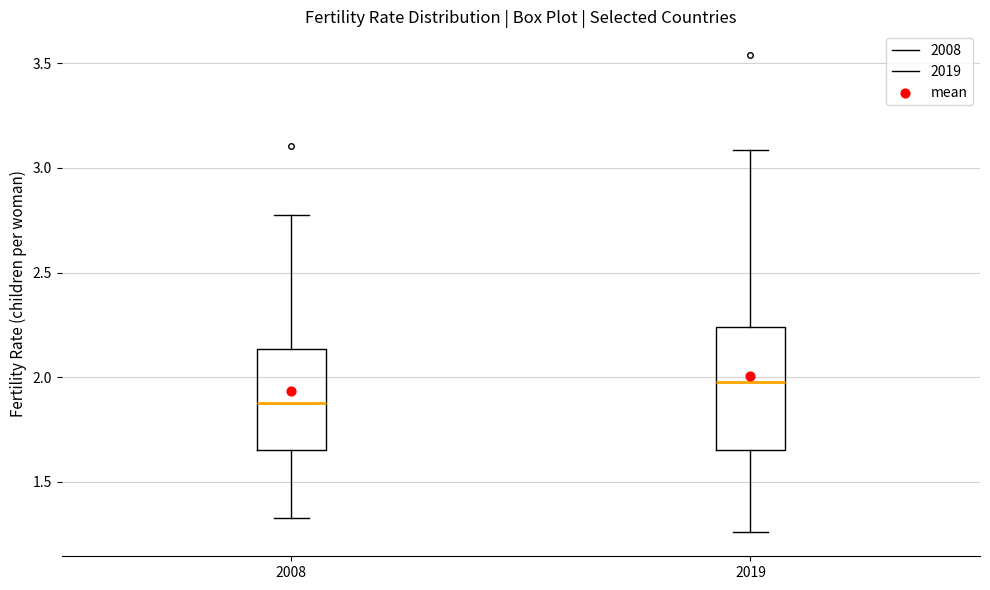

Reading left to right, read every box against the y-axis: the position of its median line, the range the box covers, and the ends of its whiskers. The values are not printed on the chart, so give them approximately, as read against the axis.

2008: median 1.90, box 1.65 to 2.15, whiskers 1.35 to 2.75
2019: median 2.00, box 1.65 to 2.25, whiskers 1.25 to 3.10